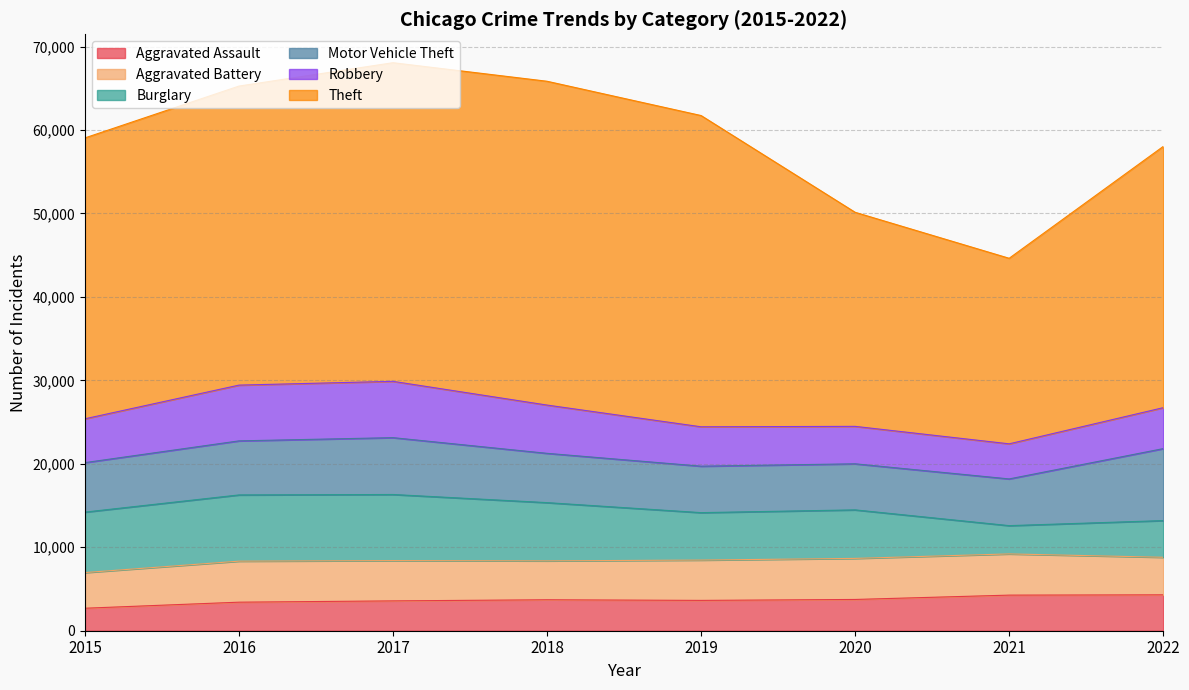

How many values in the Robbery series are below 5251?

4